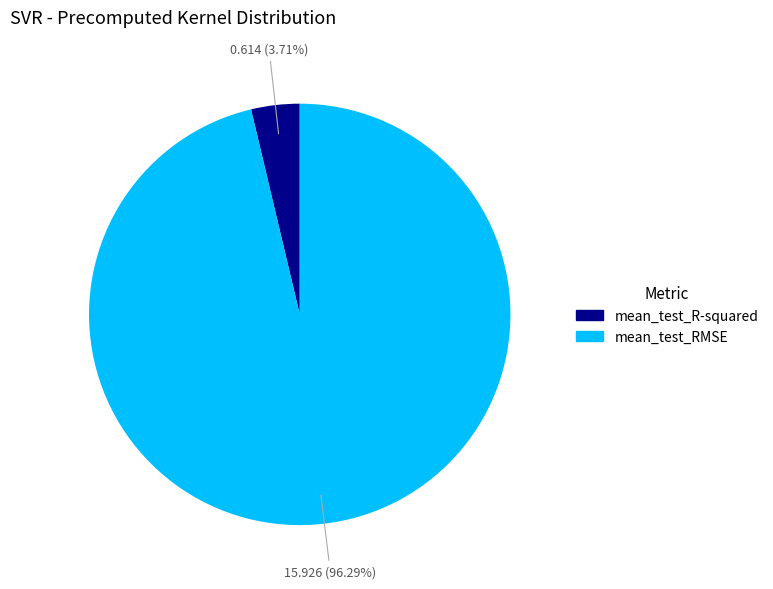

Count the number of slices in the pie.

2